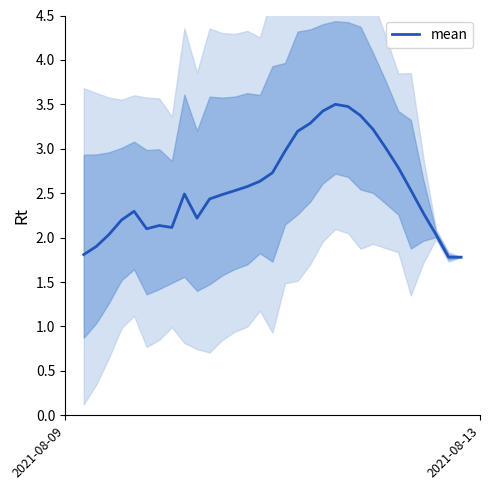

How many data points are above 2?

27